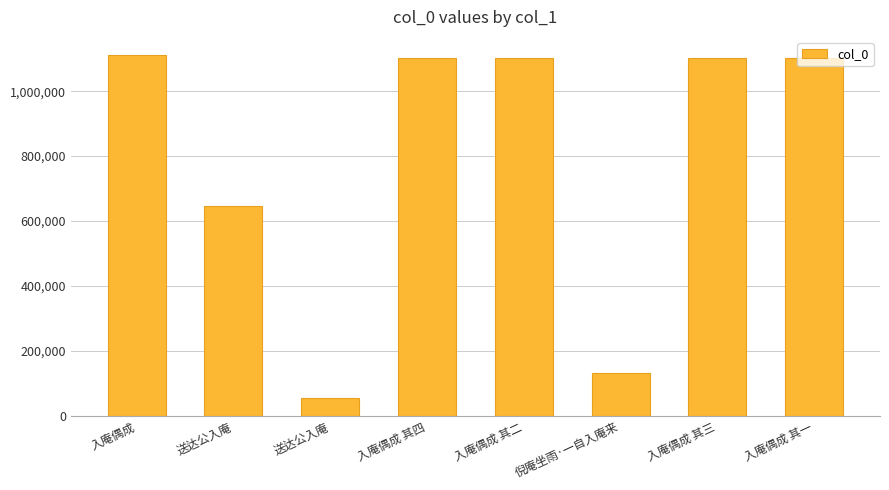

Which has a higher value, 入庵偶成 其四 or 入庵偶成 其三?

入庵偶成 其四